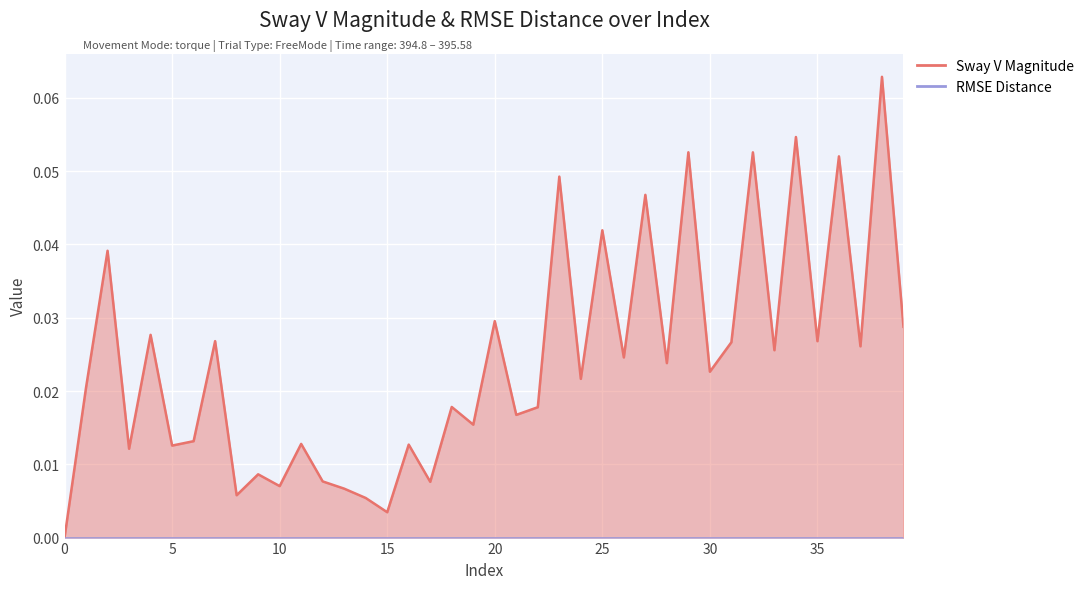

Rank the categories by value from highest to lowest.

38, 34, 29, 32, 36, 23, 27, 25, 2, 20, 39, 4, 7, 35, 31, 37, 33, 26, 28, 30, 24, 1, 18, 22, 21, 19, 6, 11, 16, 5, 3, 9, 12, 17, 10, 13, 8, 14, 15, 0